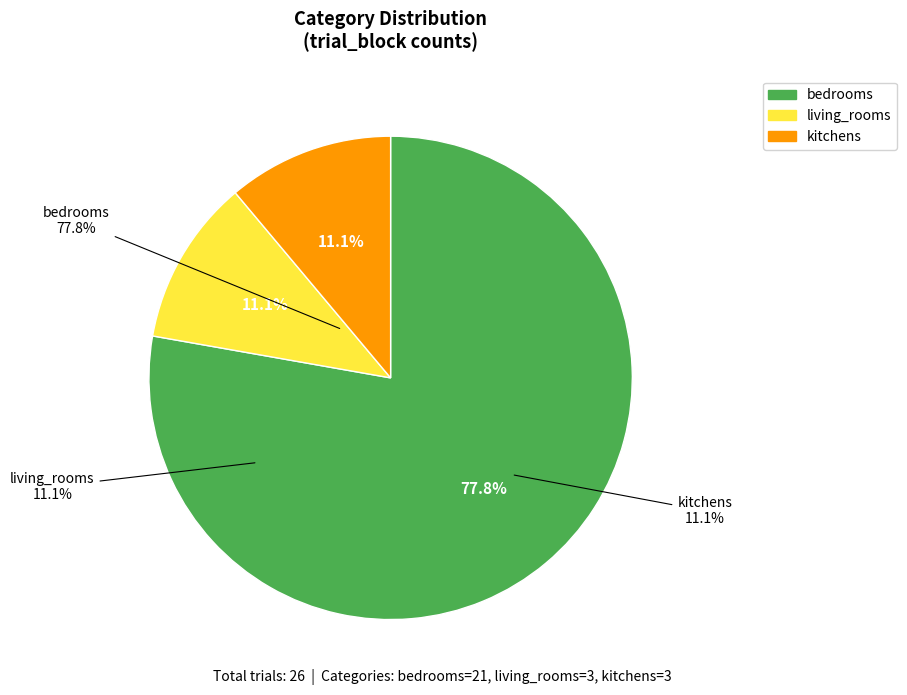

Do kitchens and bedrooms together represent more than half of the pie?

No